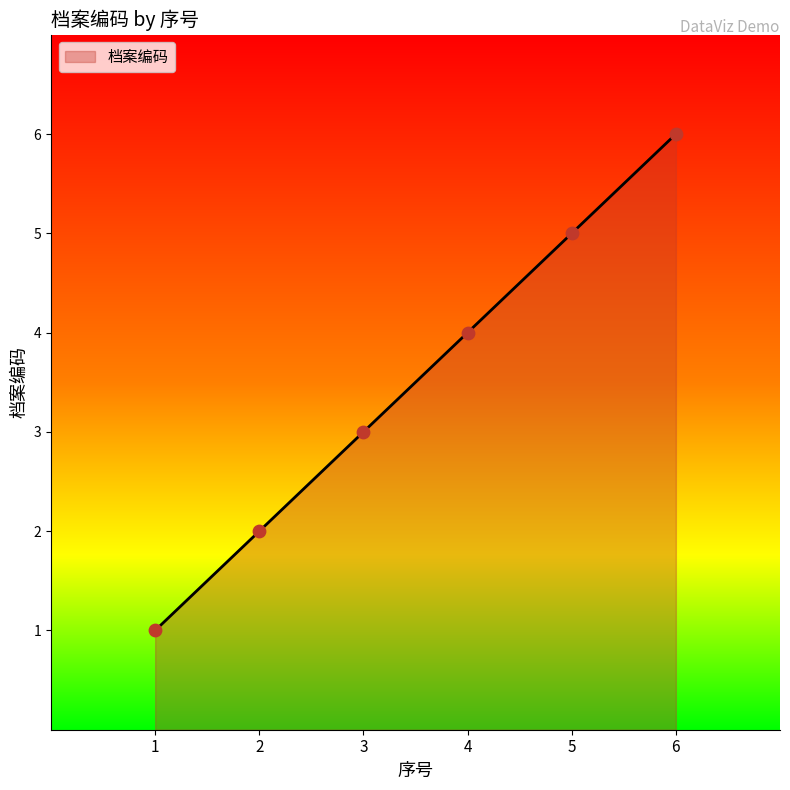

What is the change in value from 3 to 5?

+2